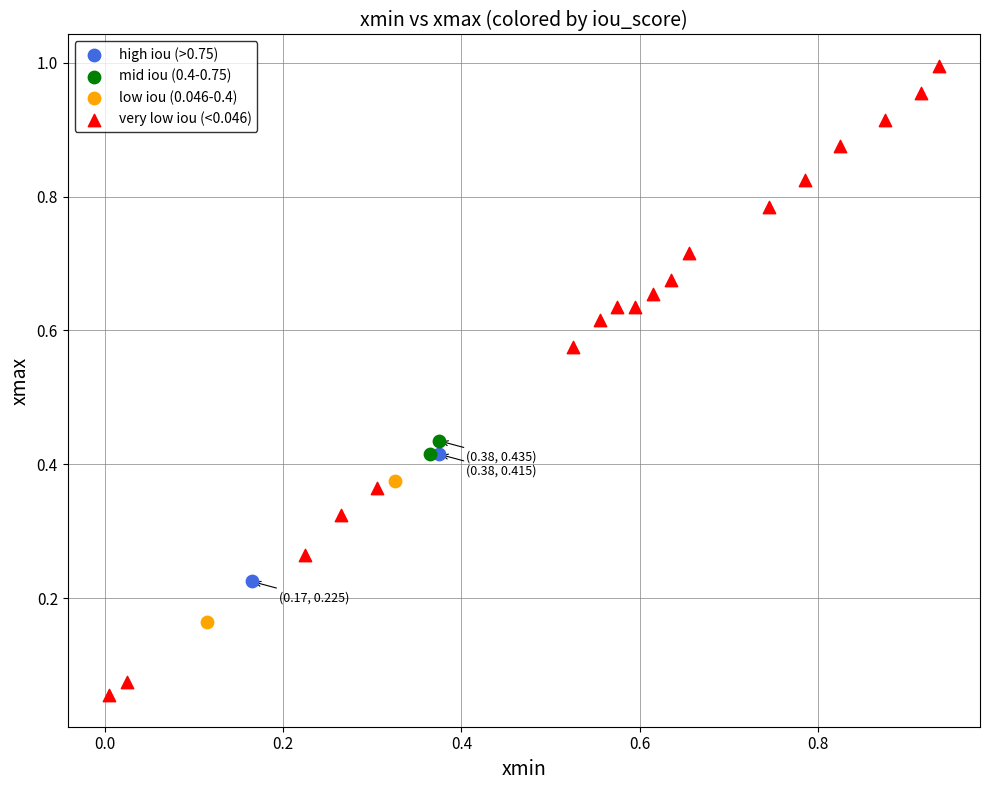

What are all the series names shown in the legend?

high iou (>0.75), mid iou (0.4-0.75), low iou (0.046-0.4), very low iou (<0.046)